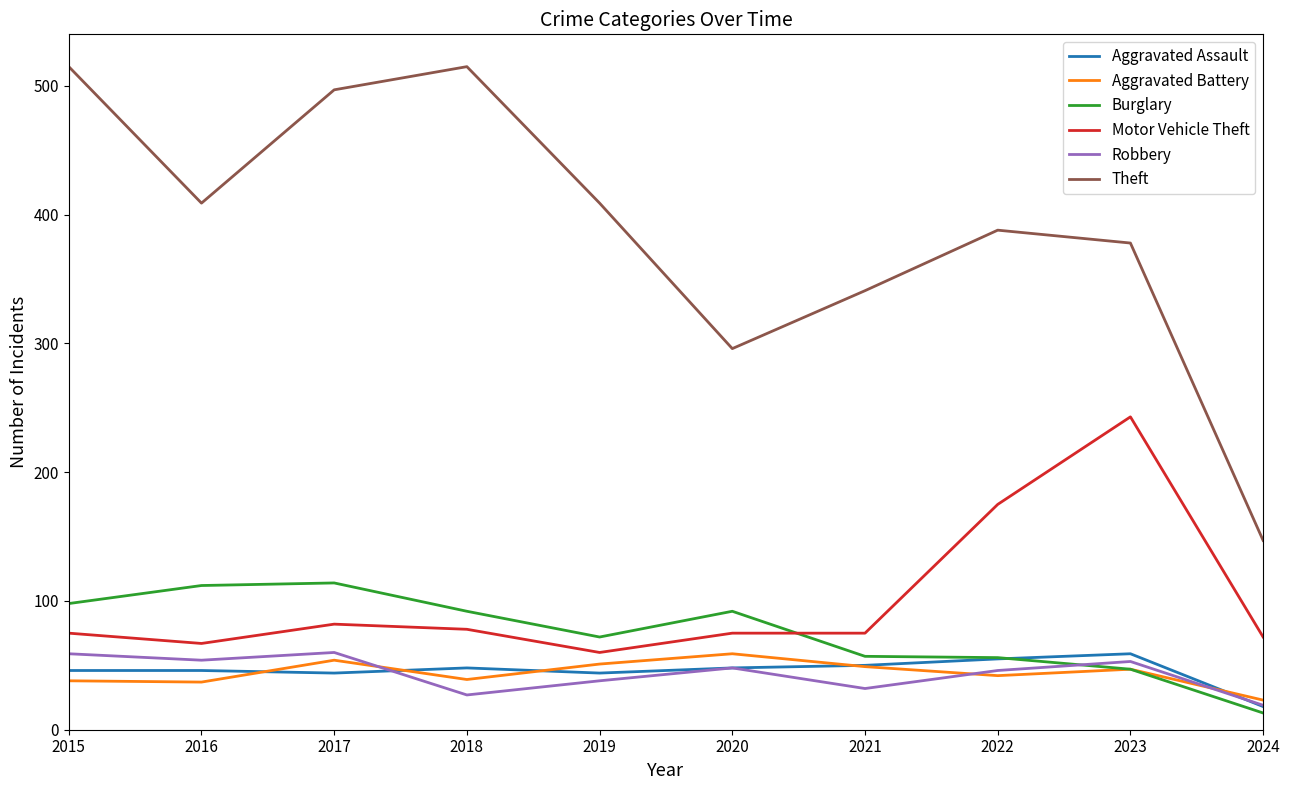

Rank the series at 2016 from lowest to highest value.

Aggravated Battery, Aggravated Assault, Robbery, Motor Vehicle Theft, Burglary, Theft